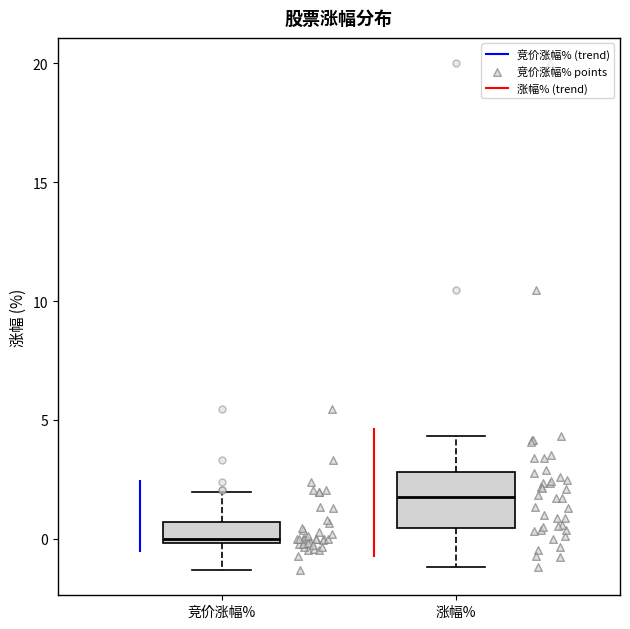

Which box has the lowest median line?

竞价涨幅%